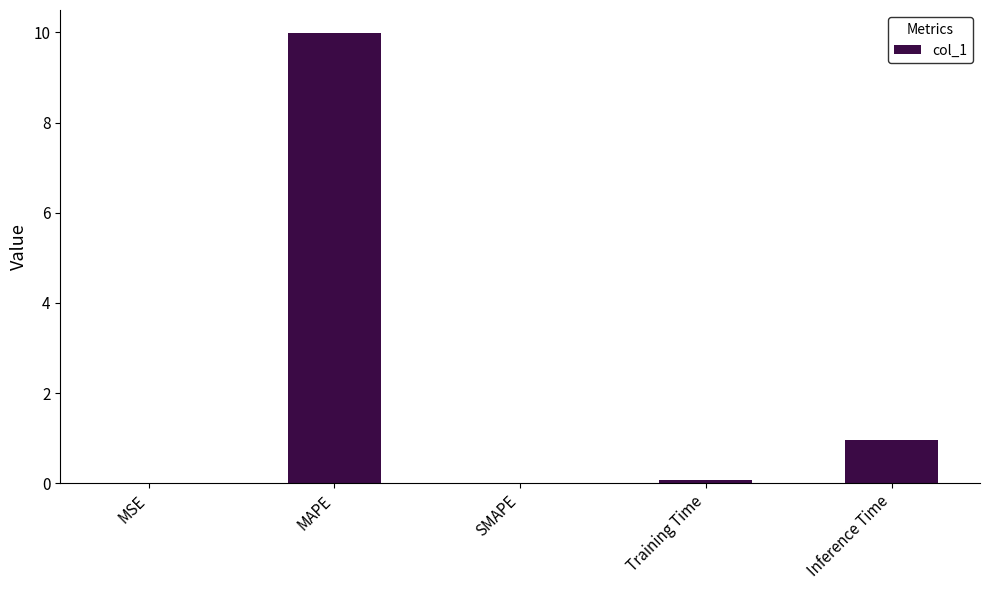

The chart shows a value of 1.0 at Inference Time. True or false?

True